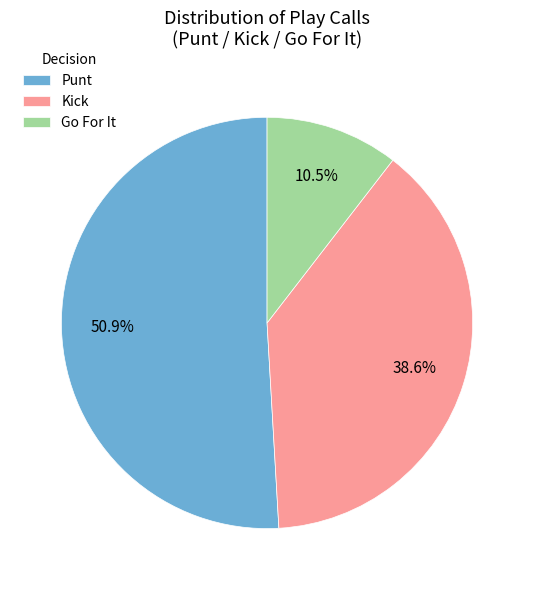

To the nearest percent, what is the difference between the largest and smallest slice percentages?

40%